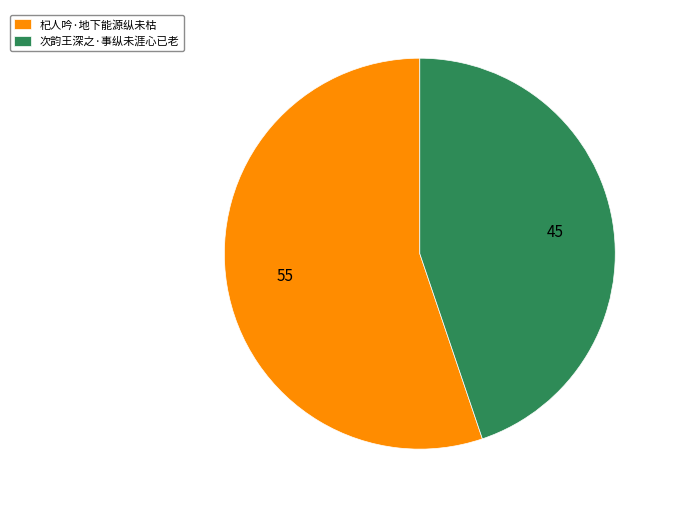

What is the ratio of the value at 杞人吟·地下能源纵未枯 to the value at 次韵王深之·事纵未涯心已老?

1.2